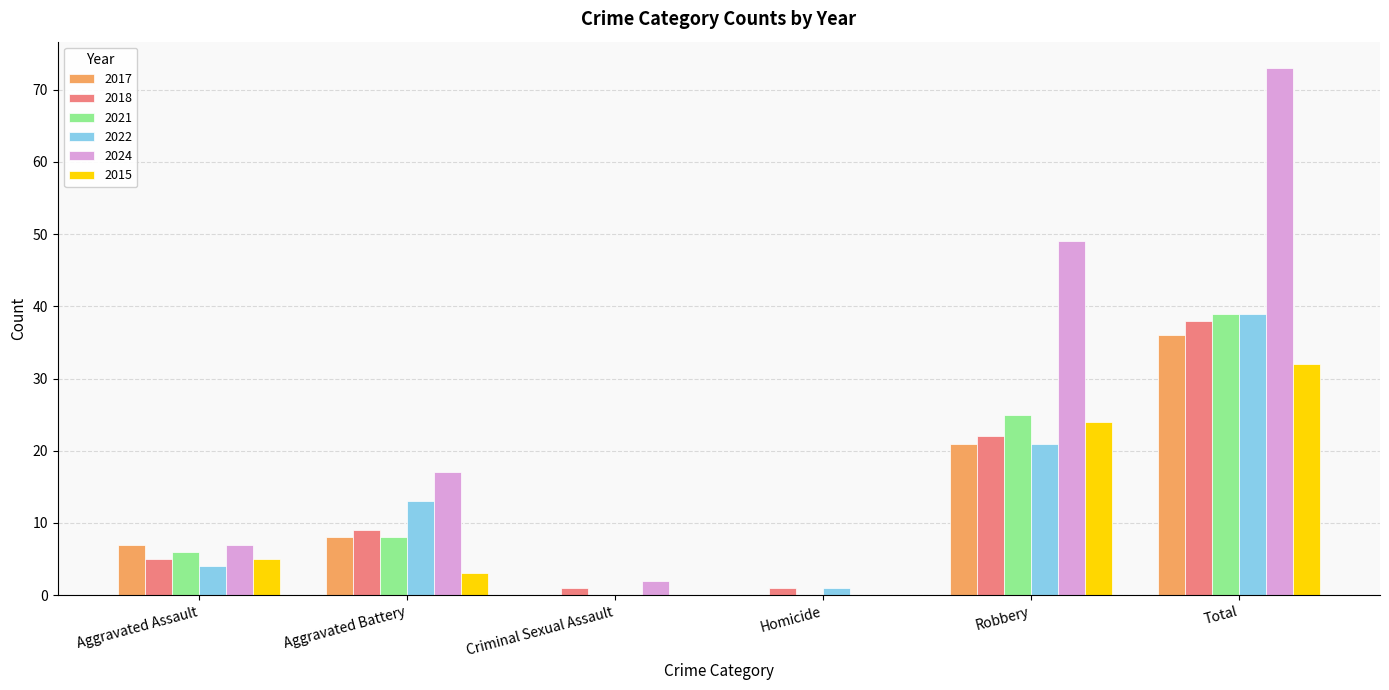

Is it true that 2024 equals 73 at Total?

True